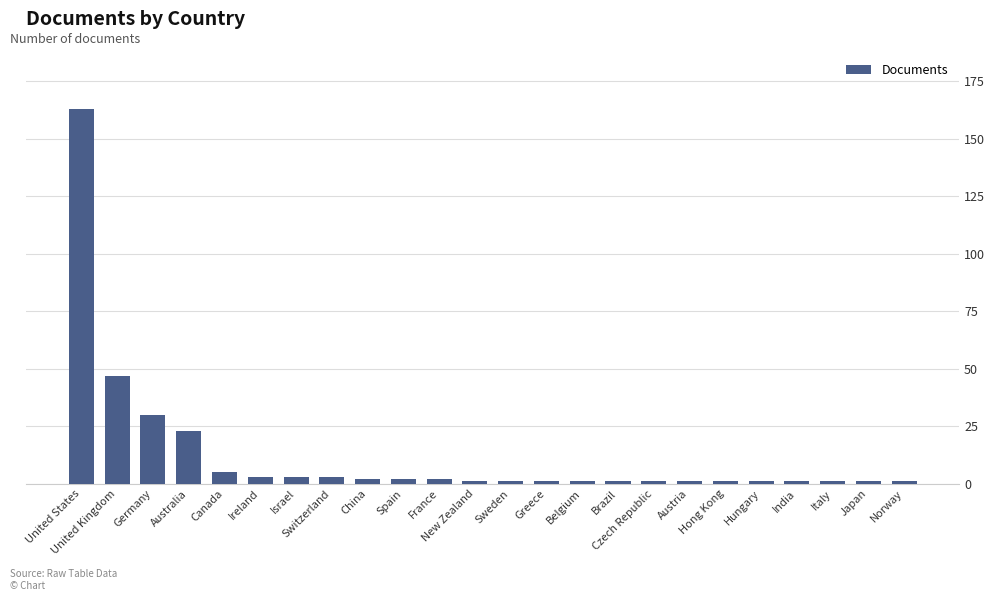

What is the difference between the maximum and minimum values?

162